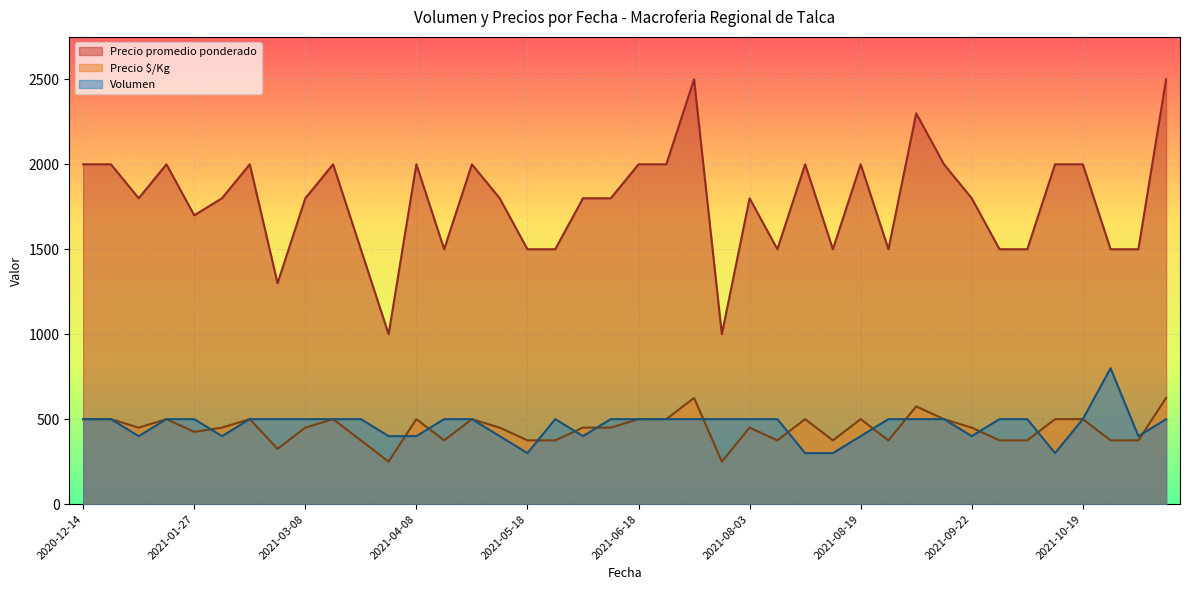

True or false: Precio promedio ponderado and Precio $/Kg intersect in this chart.

False